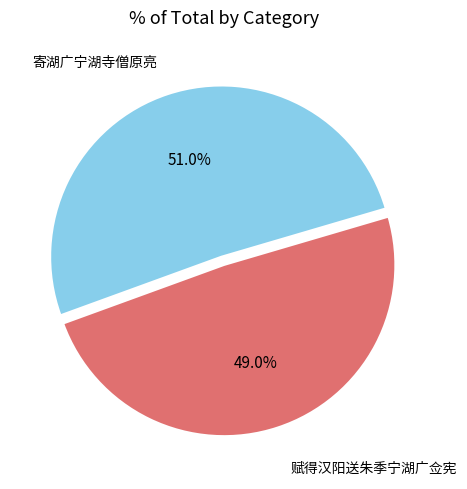

To the nearest percent, what is the difference between the largest and smallest slice percentages?

2%